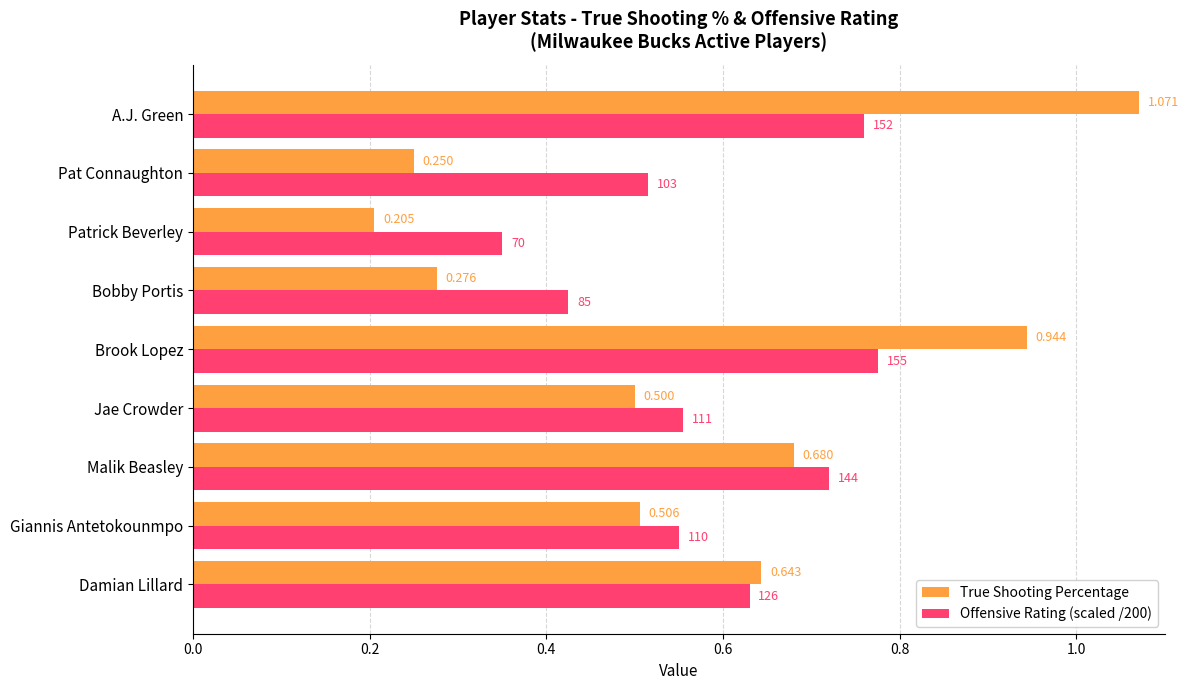

Is the value of Offensive Rating (scaled /200) at Brook Lopez greater than the value of True Shooting Percentage at Pat Connaughton?

Yes